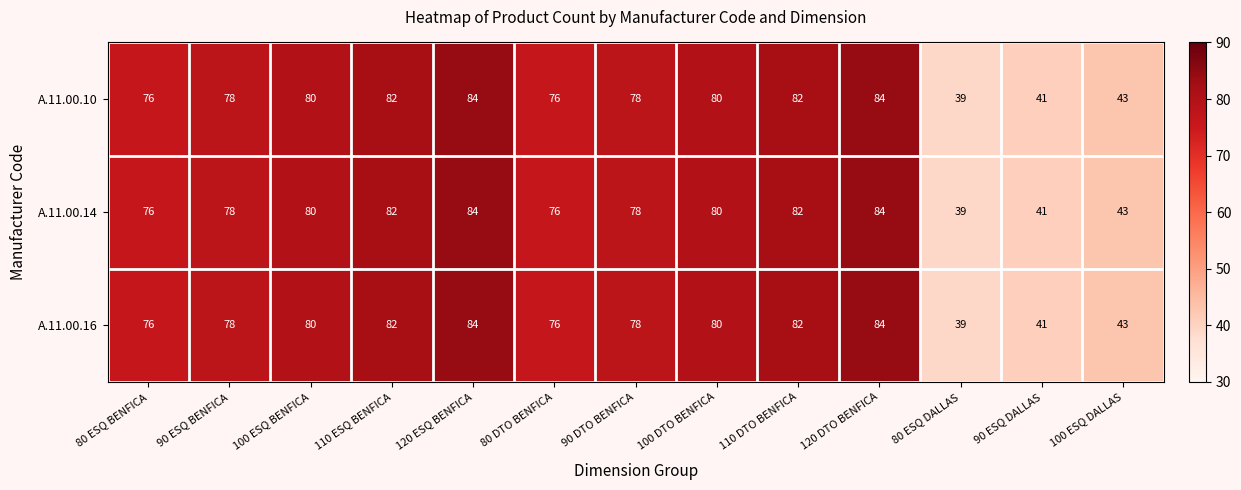

The A.11.00.10 series shows 76 at 80 ESQ BENFICA. True or false?

True